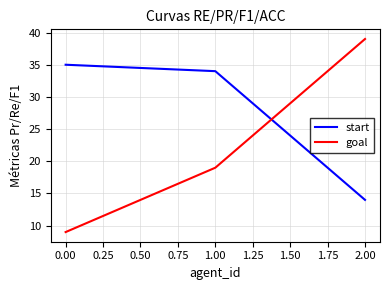

Rank the series by their average value, from highest to lowest.

start, goal